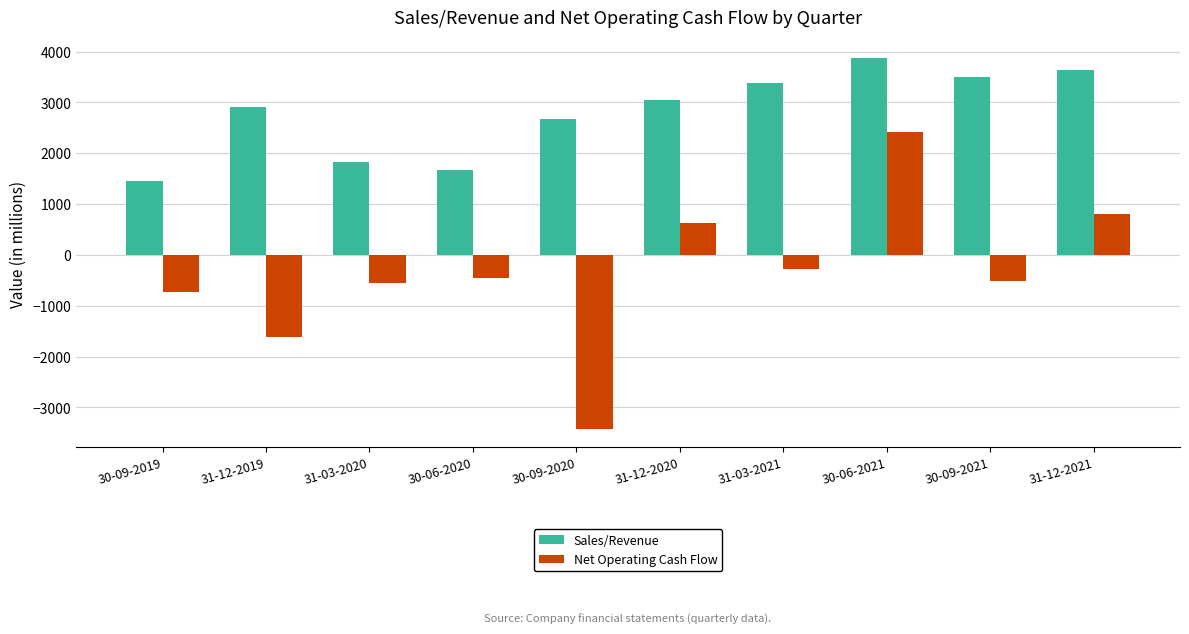

Is it true that Net Operating Cash Flow equals -1619.8 at 31-12-2019?

True